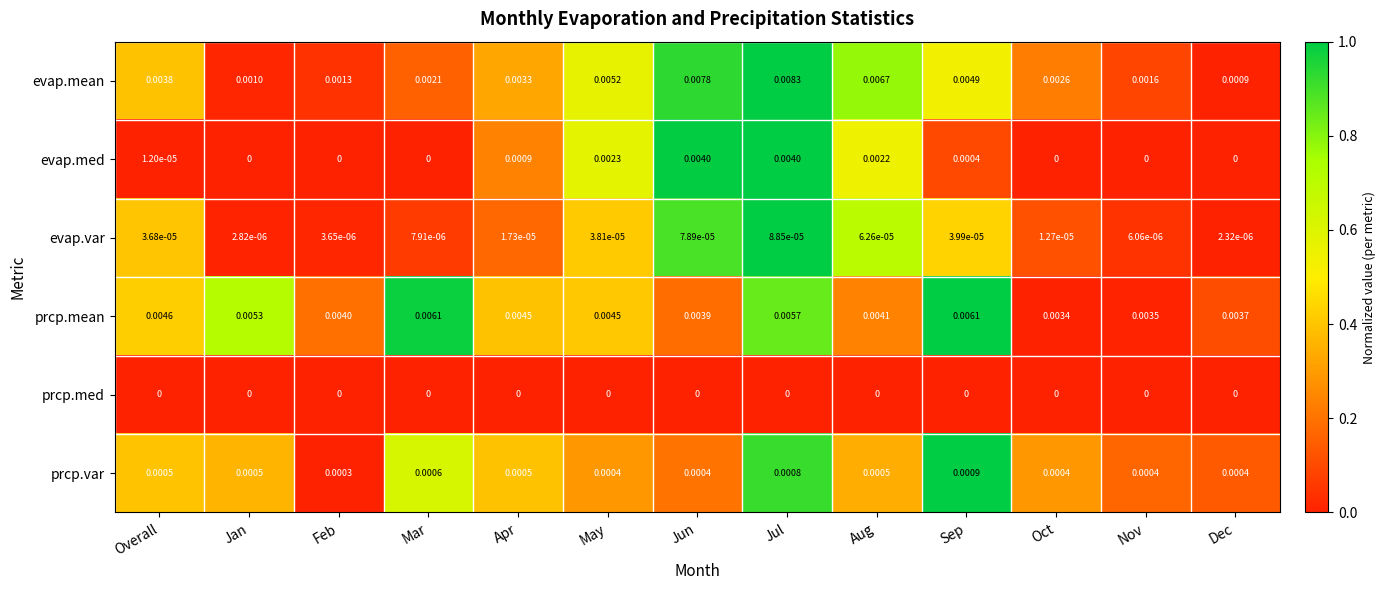

At which category is the sum across all series the highest?

Jul